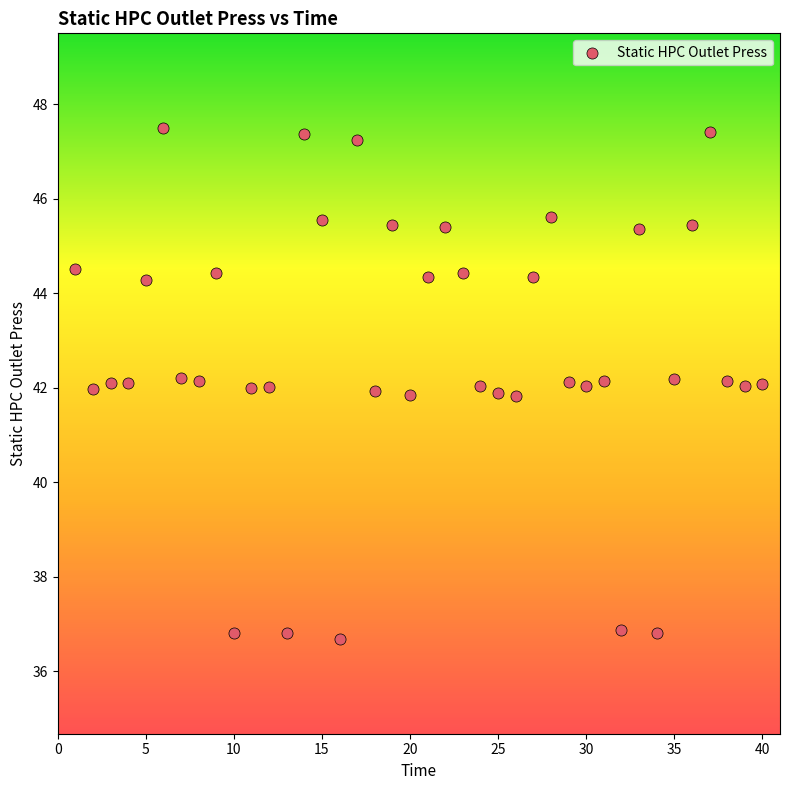

What is the range of Y values (max minus min)?

10.8